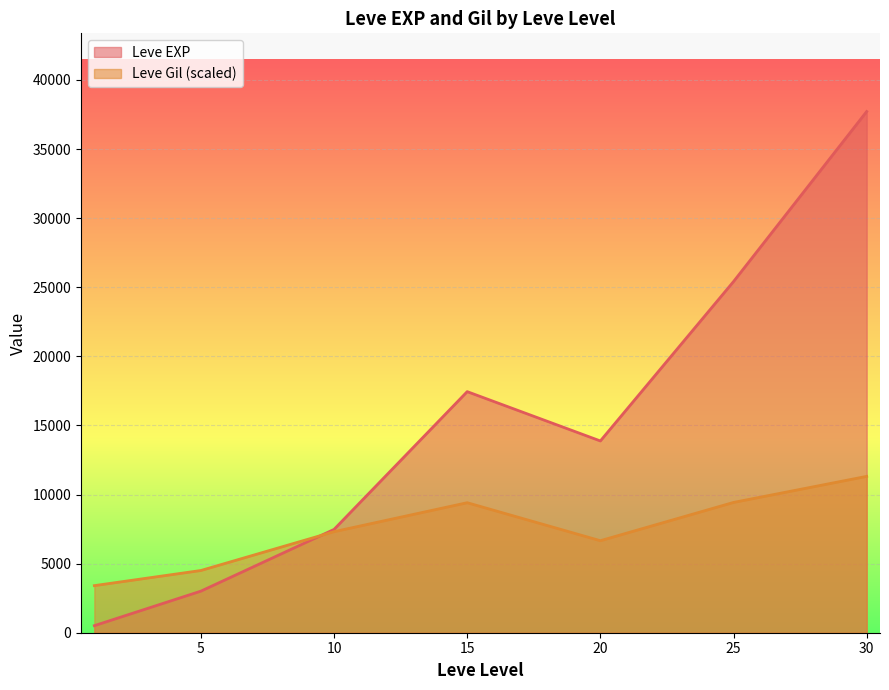

What value does the Leve Gil (scaled) series have at 20?

6658.5